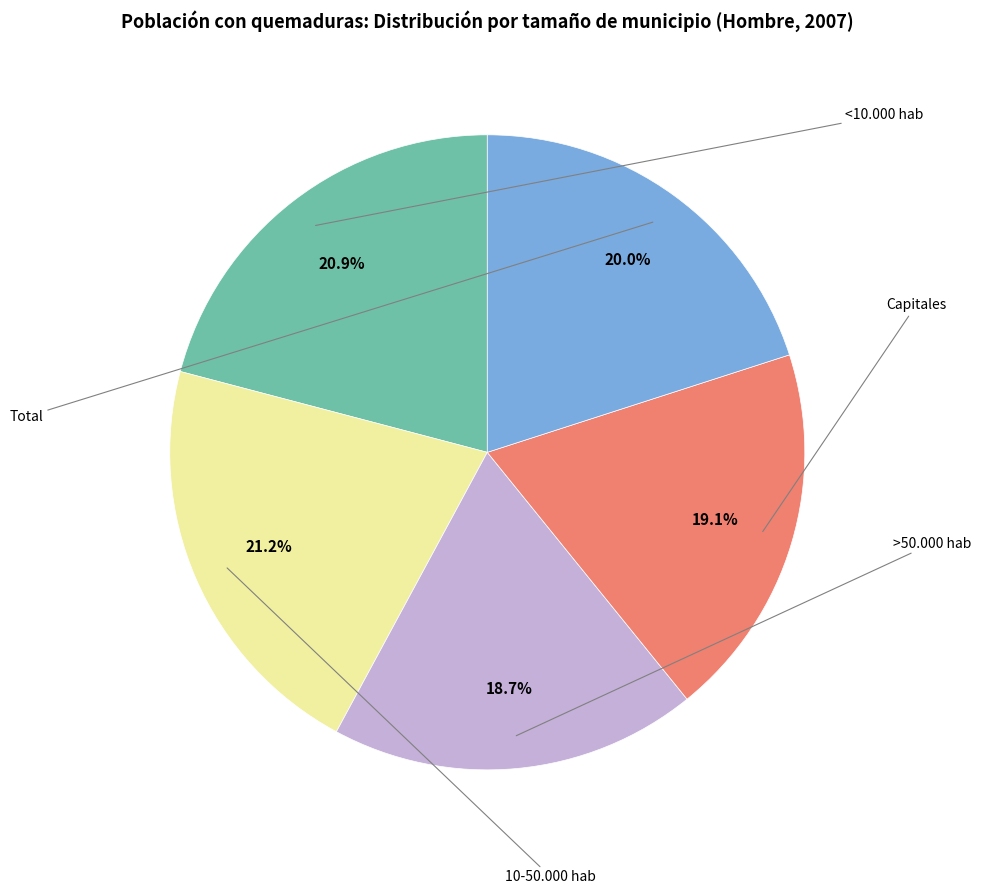

Is there a majority slice in this chart?

No